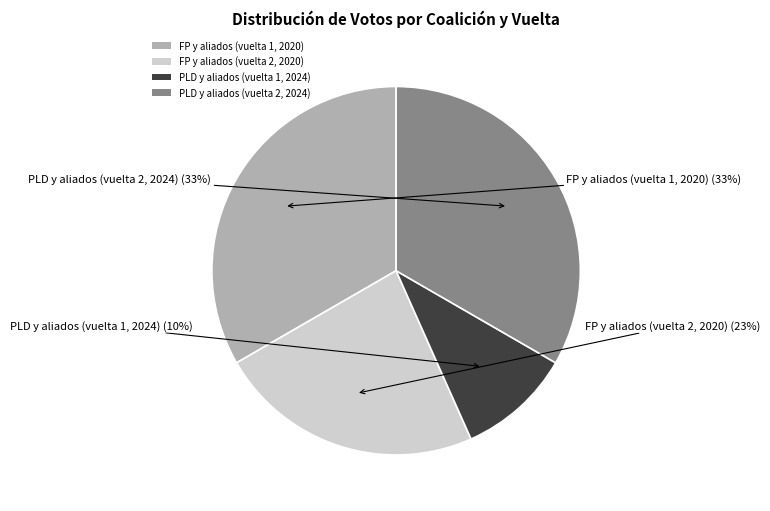

To the nearest percent, what percentage of the pie is FP y aliados (vuelta 1, 2020)?

33%